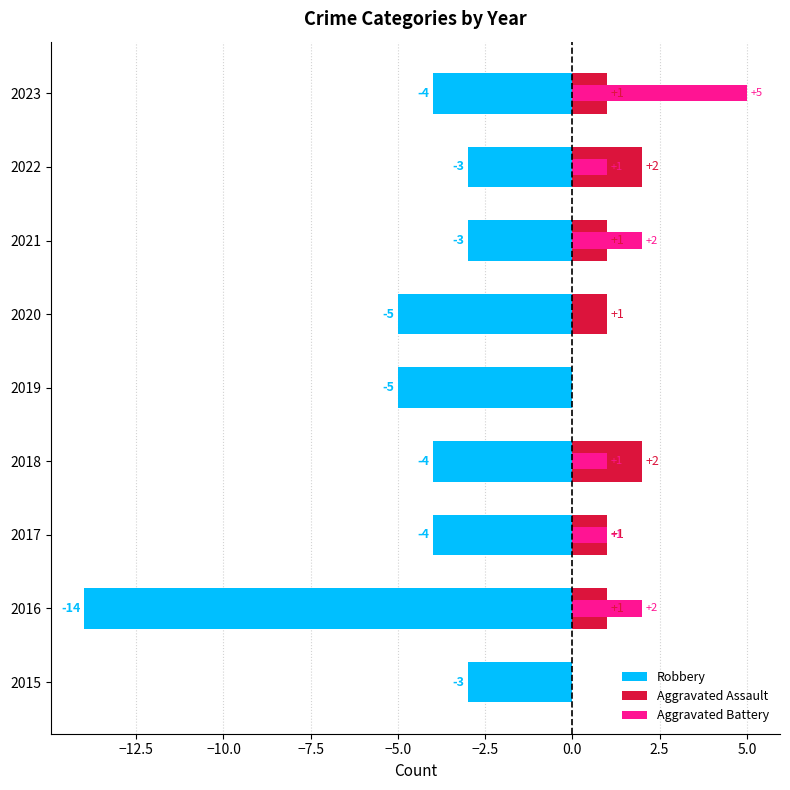

True or false: Aggravated Battery has a value of 0 at 2020.

True